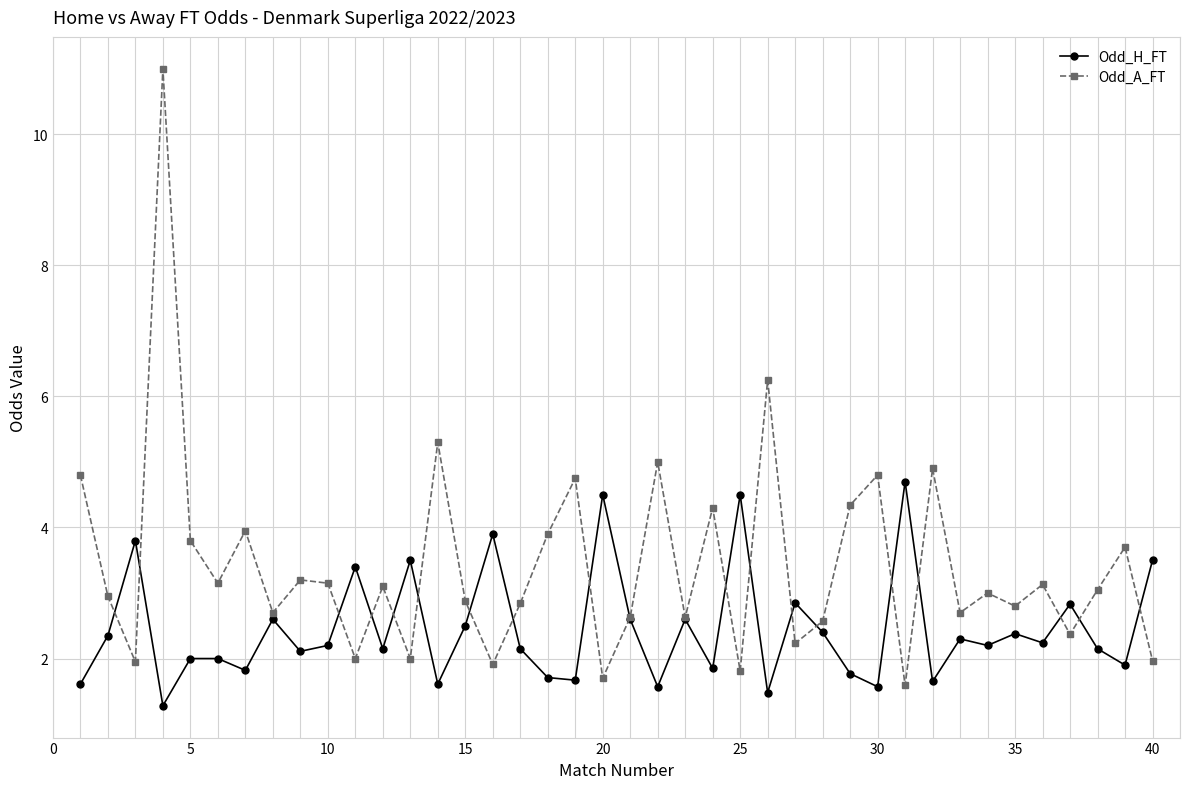

Which series has the largest range (max minus min)?

Odd_A_FT